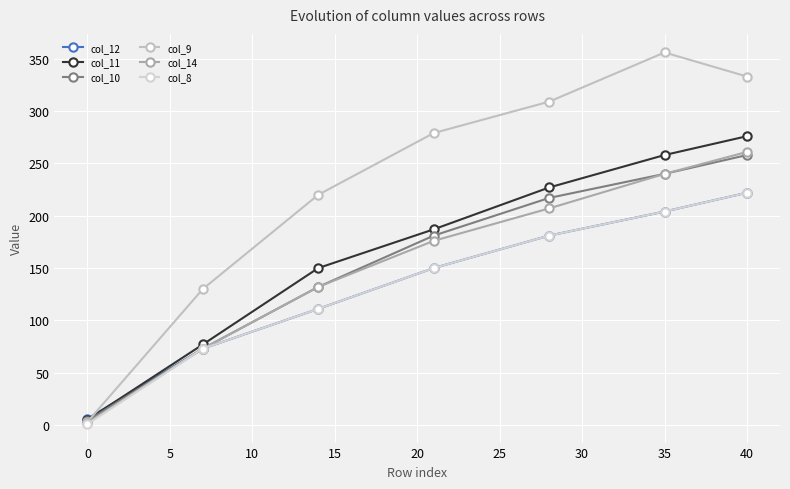

True or false: col_10 and col_8 intersect in this chart.

False